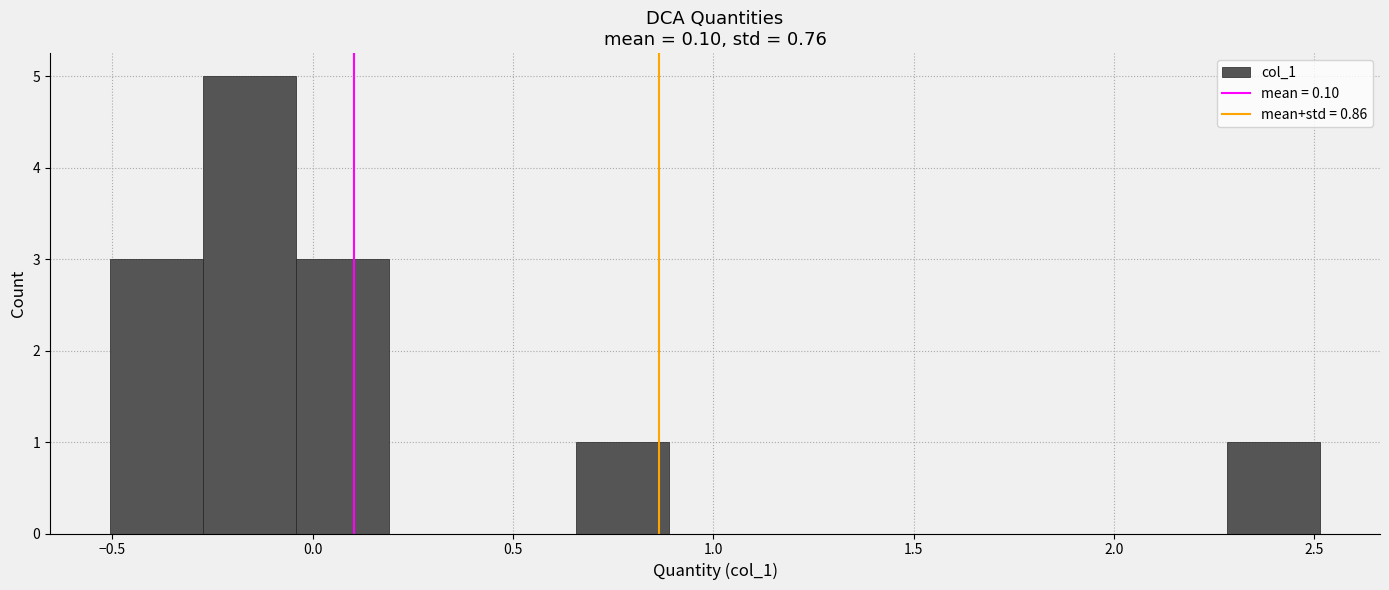

Reading left to right, list every bar in this chart as the range it spans on the x-axis followed by its height. Neither the bar edges nor the heights are printed on the chart, so give them approximately, as read against the axes.

-0.50 to -0.25: 3
-0.25 to -0.05: 5
-0.05 to 0.20: 3
0.20 to 0.40: 0
0.40 to 0.65: 0
0.65 to 0.90: 1
0.90 to 1.10: 0
1.10 to 1.35: 0
1.35 to 1.60: 0
1.60 to 1.80: 0
1.80 to 2.05: 0
2.05 to 2.30: 0
2.30 to 2.50: 1